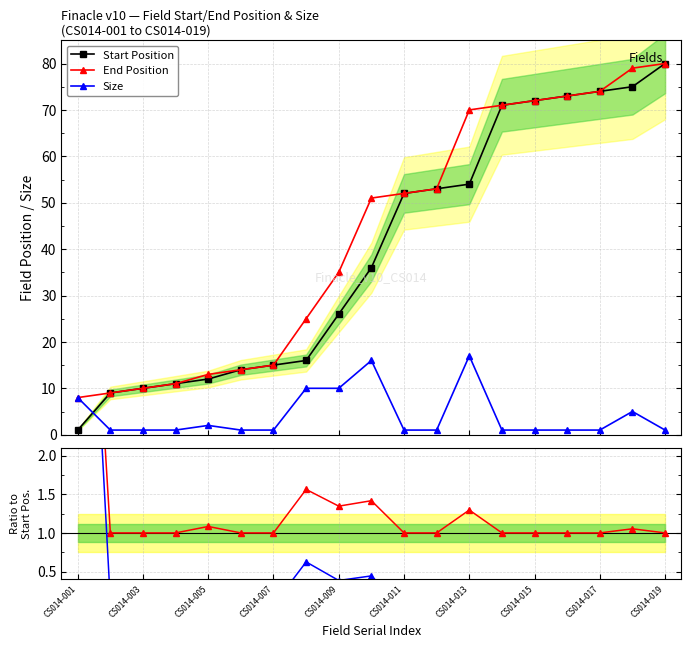

What position from the left is CS014-001?

1